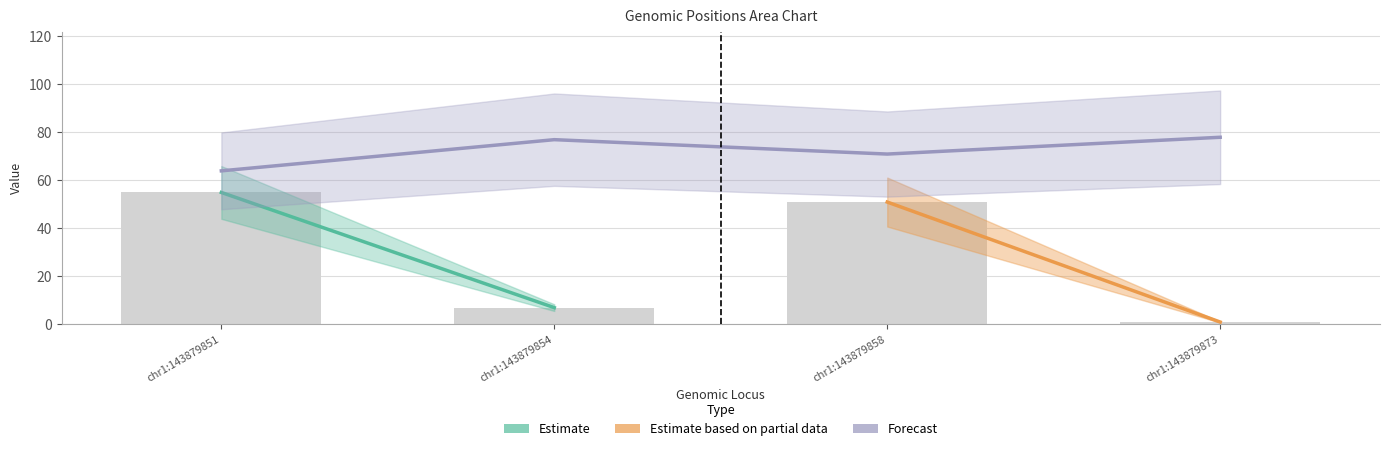

Where is Column_55_7_51_1 nearest to the value 28?

chr1:143879854